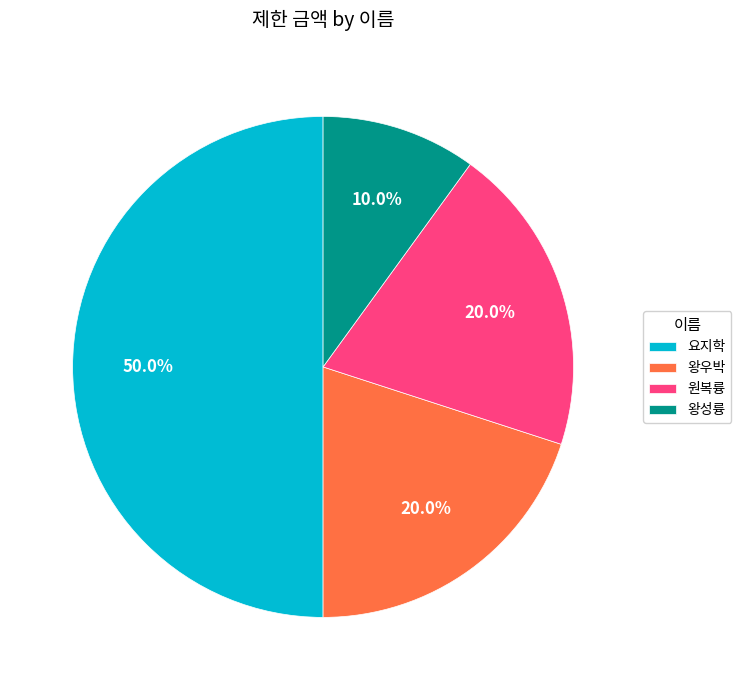

Count the number of slices in the pie.

4